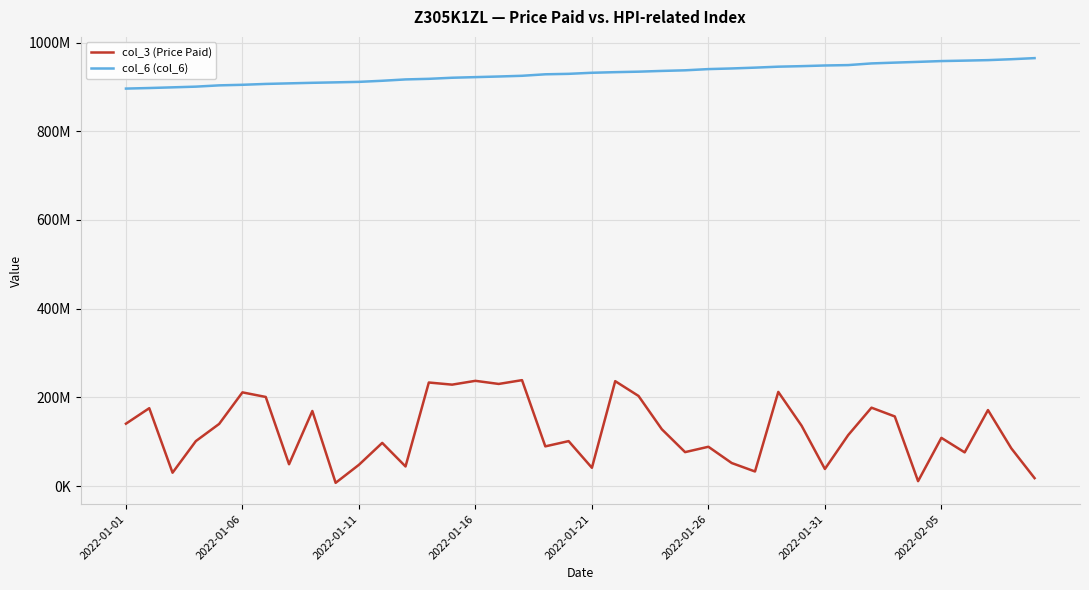

What are all the series names shown in the legend?

col_3 (Price Paid), col_6 (col_6)